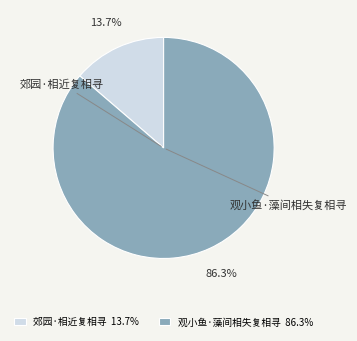

What is the ratio of the value at 观小鱼·藻间相失复相寻 to the value at 郊园·相近复相寻?

6.3